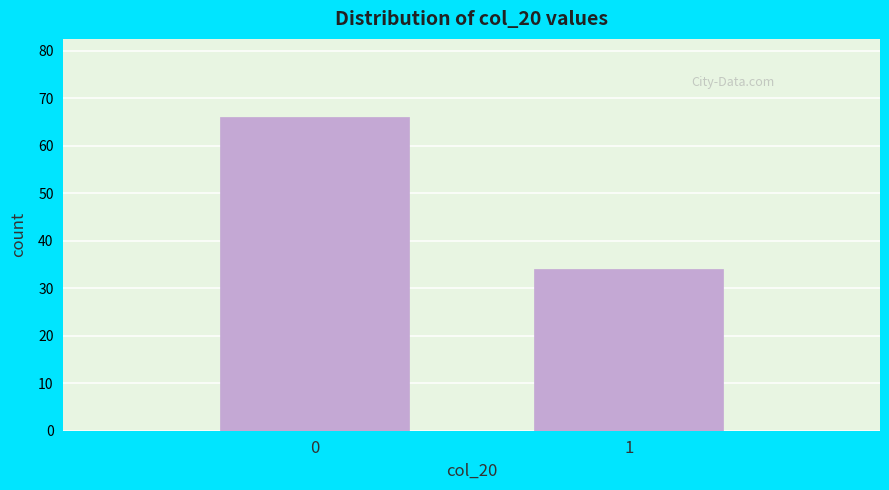

Reading left to right, list all the values displayed in this chart.

66	34